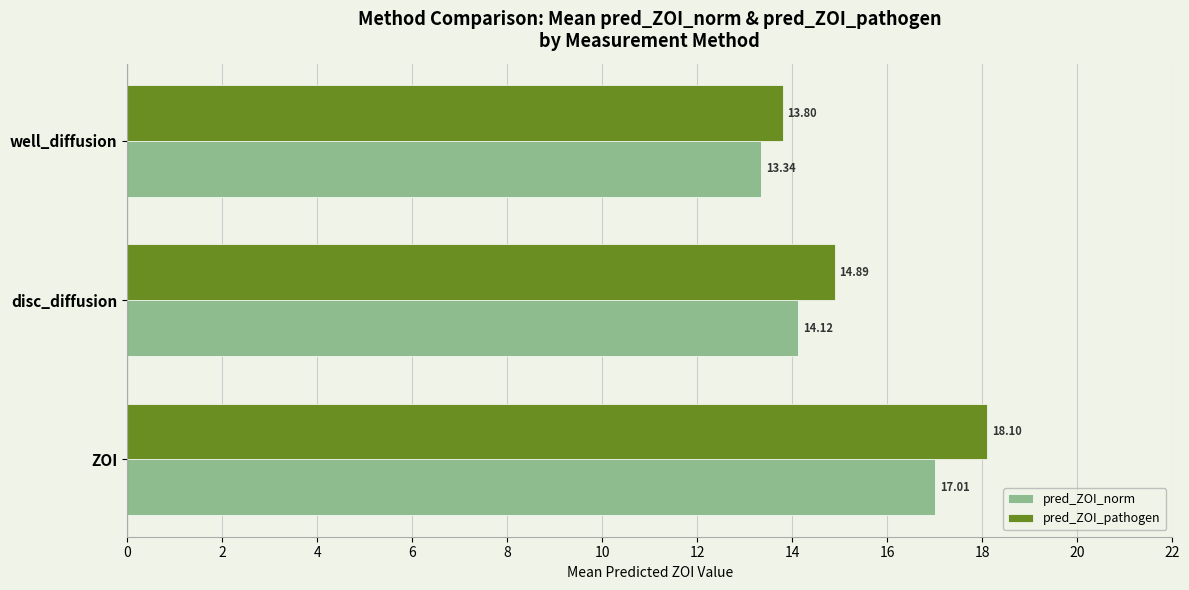

Which series has the largest total across all categories?

pred_ZOI_pathogen